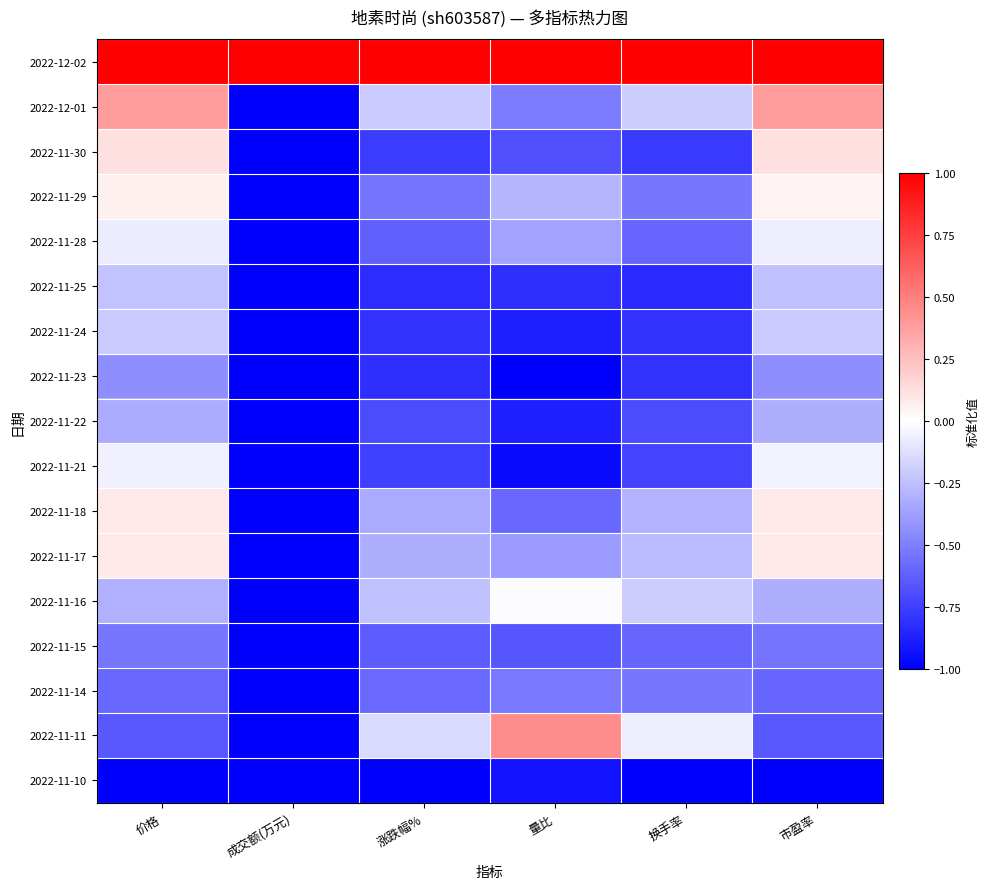

What is the minimum value shown in the chart?

-1.0